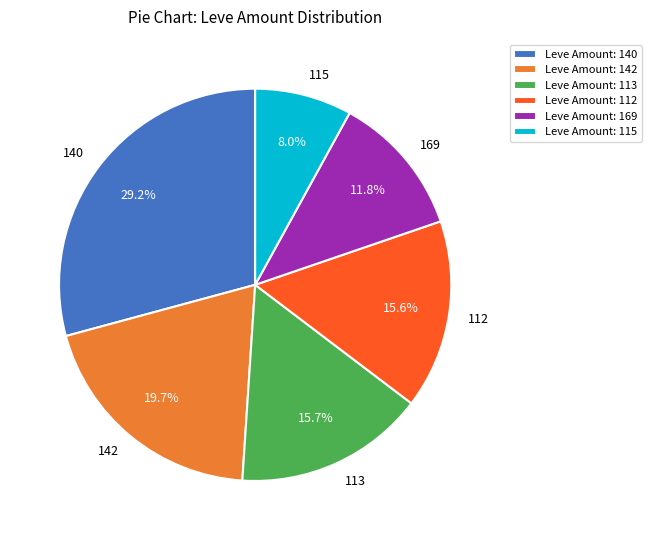

What portion of the pie excludes 115?

92.0%